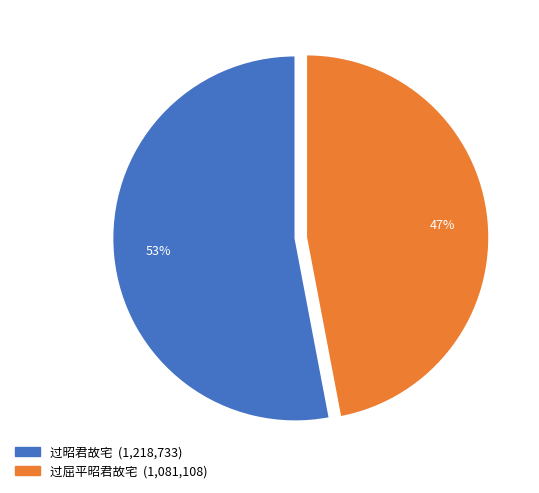

To the nearest percent, what is the difference between the largest and smallest slice percentages?

6%